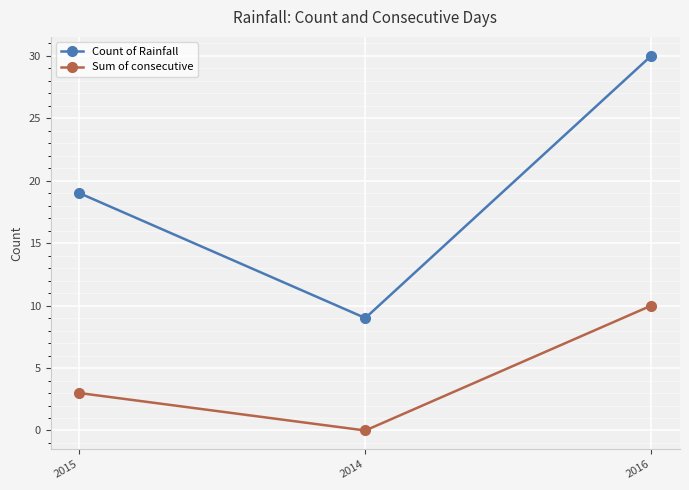

How many lines are shown in the chart?

2